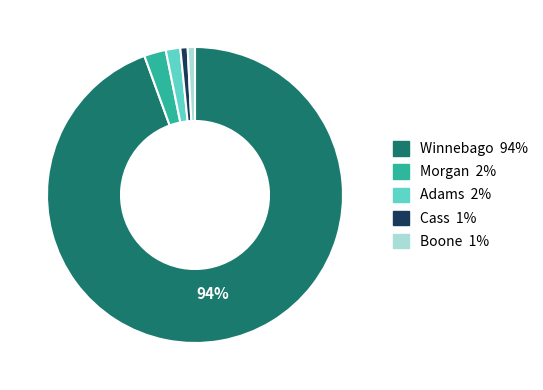

Does any single category account for the majority?

Yes